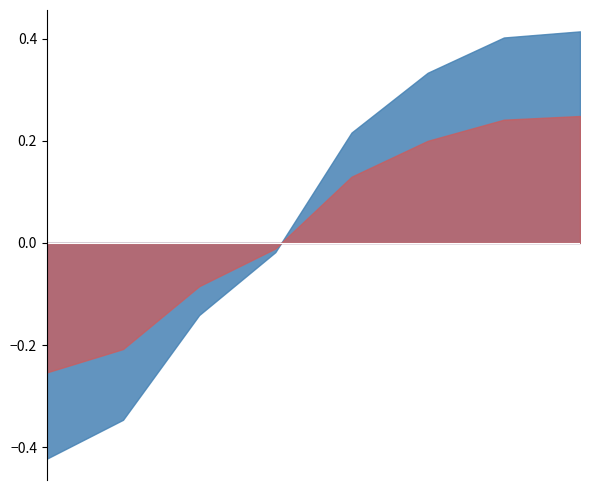

Does the chart have visible grid lines?

No